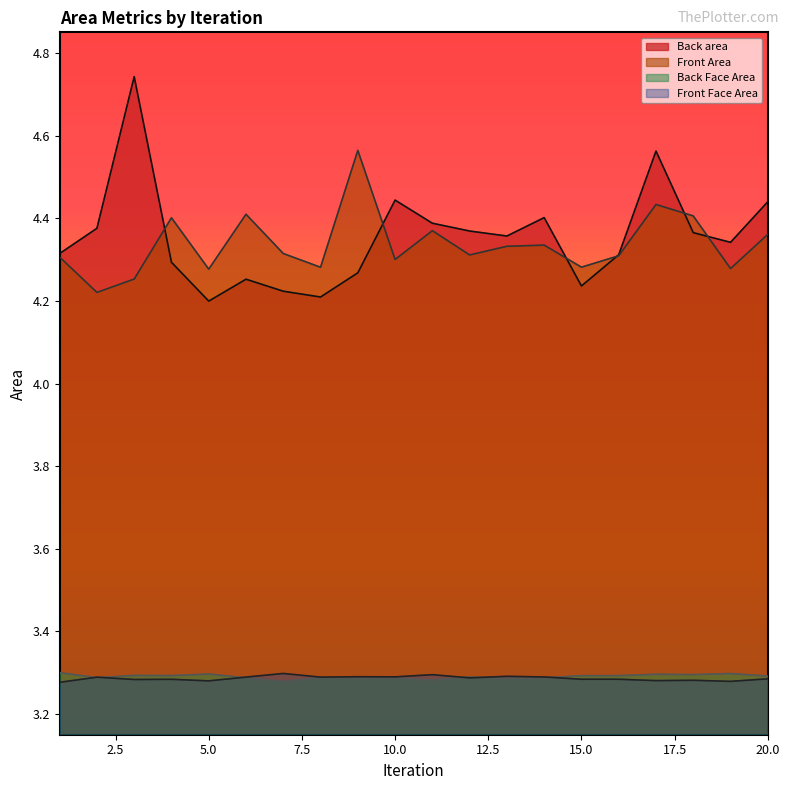

What is the value of the Back Face Area point at the 12th from the left?

3.3